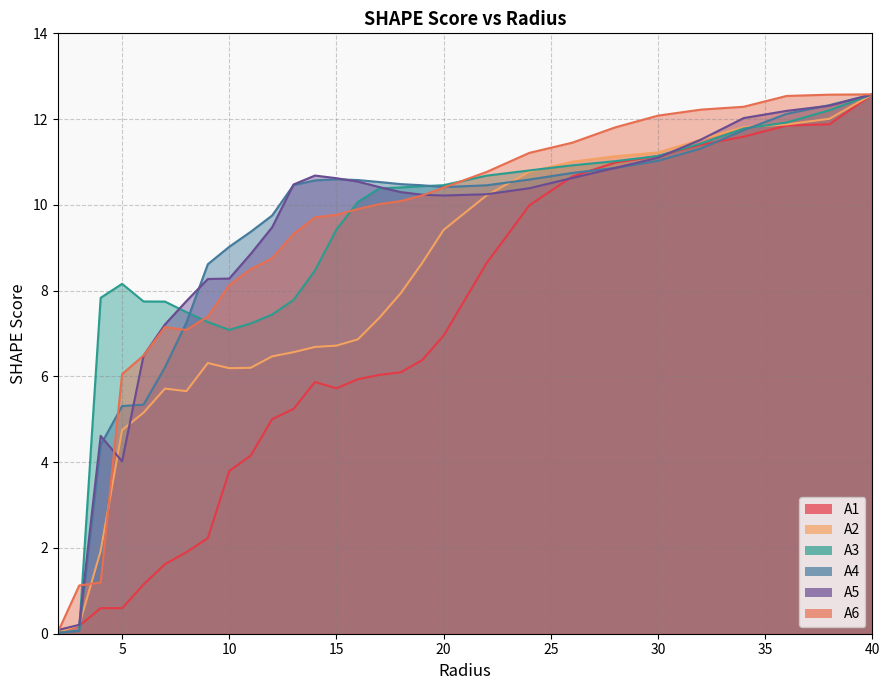

How many interior local valleys does the A4 series have?

1